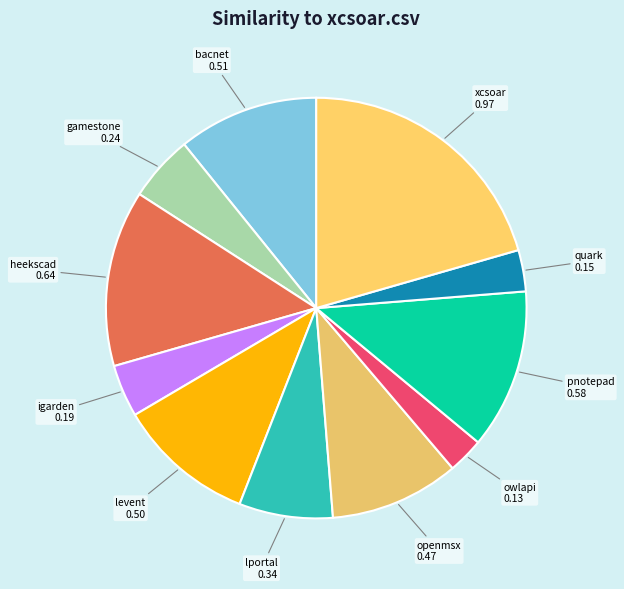

The gamestone slice represents 5% of the pie. True or false?

True